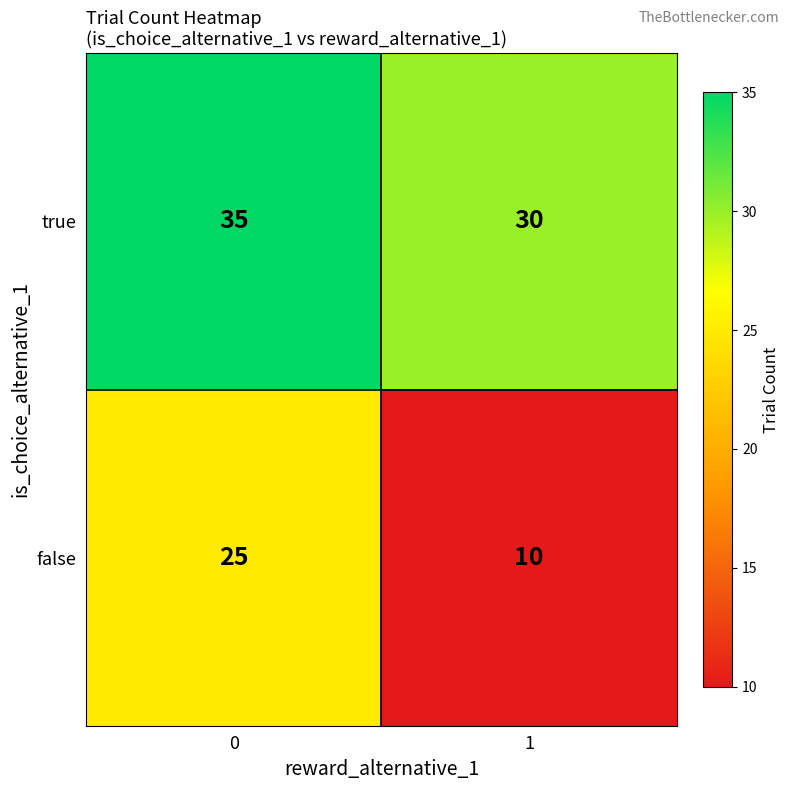

What is the difference between the true values at 0 and 1?

5